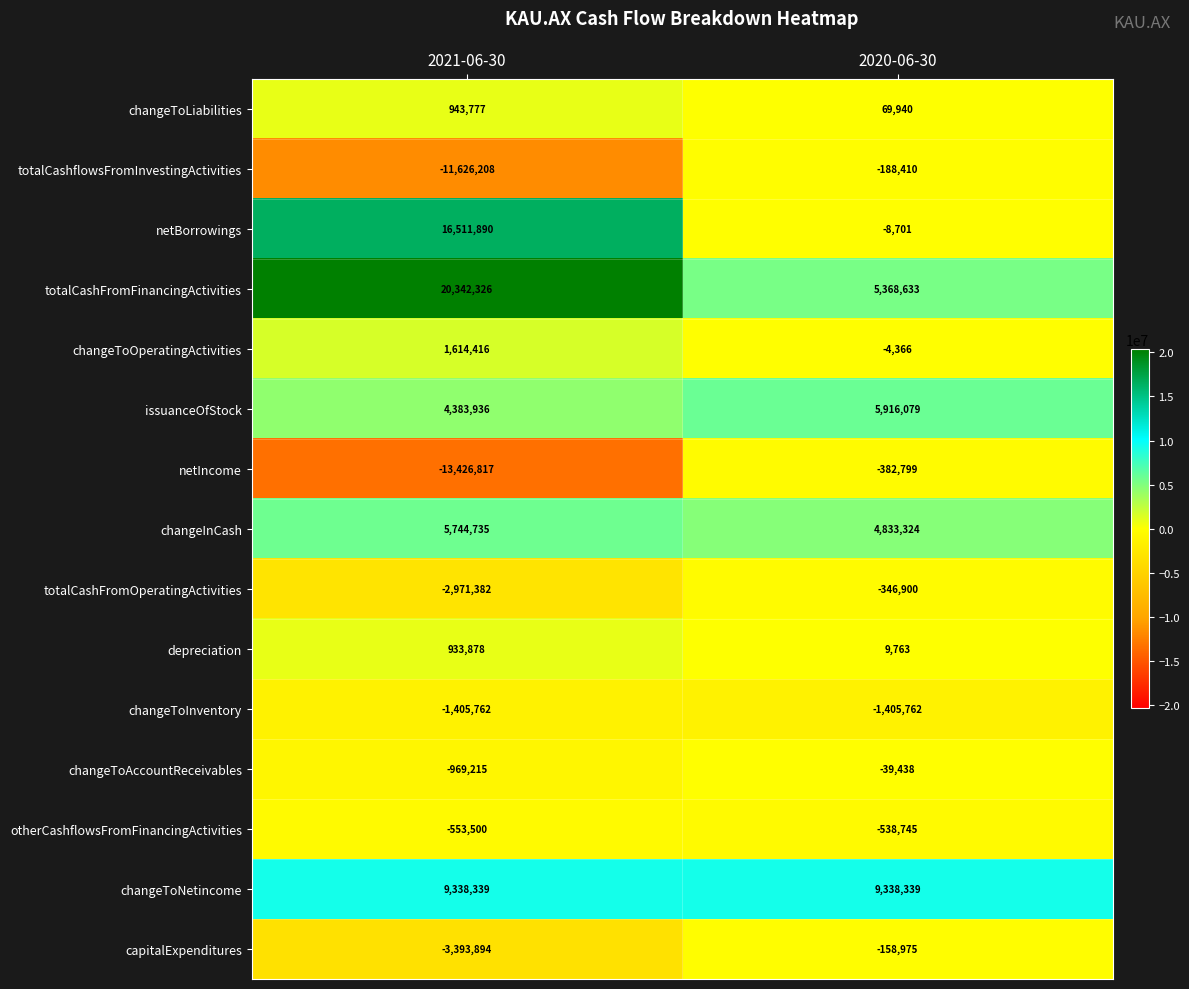

What is the total value across all series at 2020-06-30?

22461982